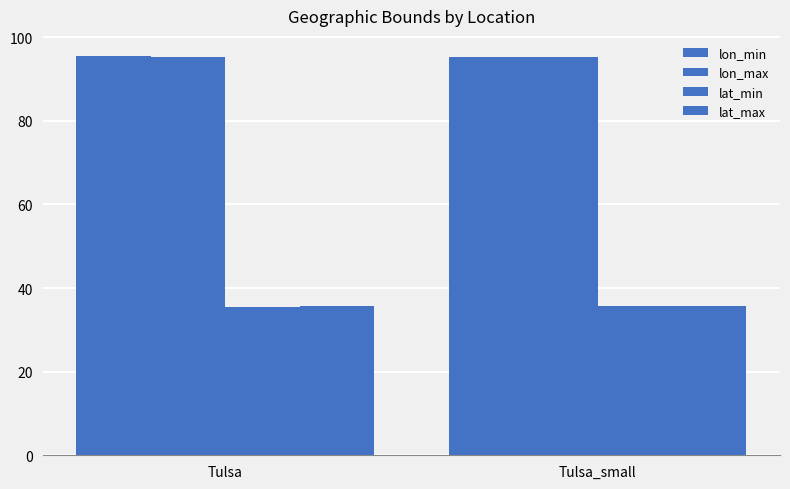

Is the value of lat_max at Tulsa greater than the value of lon_min at Tulsa?

No